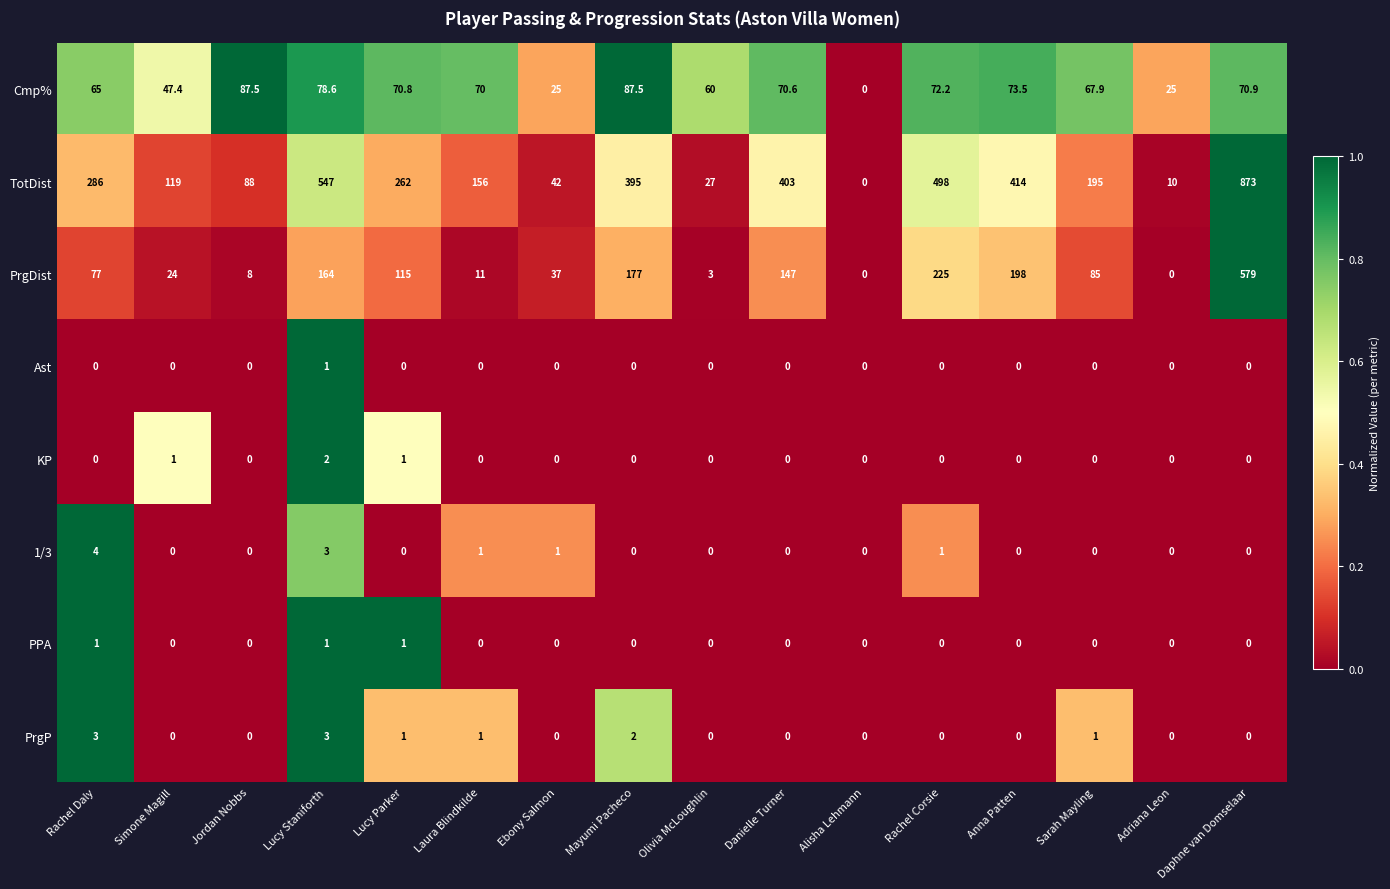

Is it true that TotDist equals 275.6 at Rachel Corsie?

False